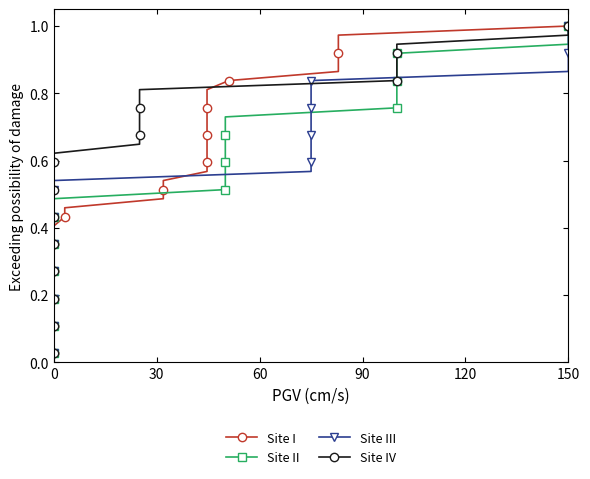

What are all the series names shown in the legend?

Site I, Site II, Site III, Site IV